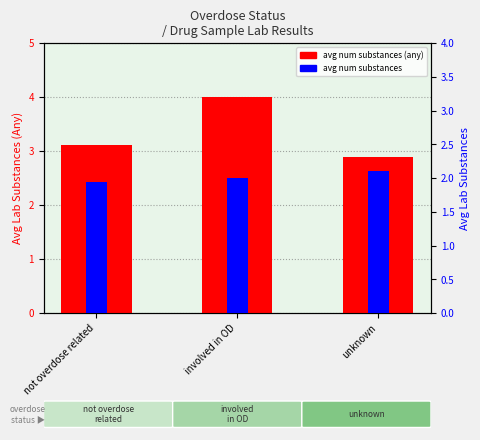

Is it true that avg num substances equals 0.7 at involved in OD?

False